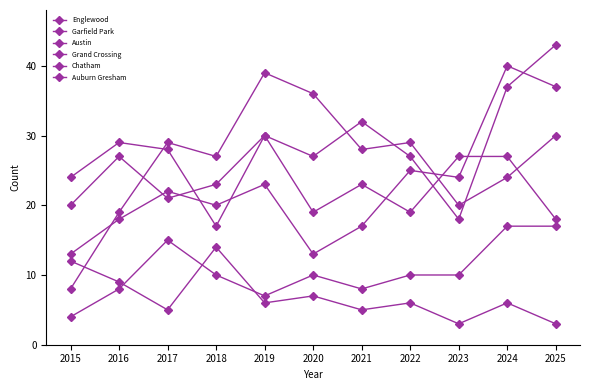

Where is Auburn Gresham nearest to the value 8?

2016